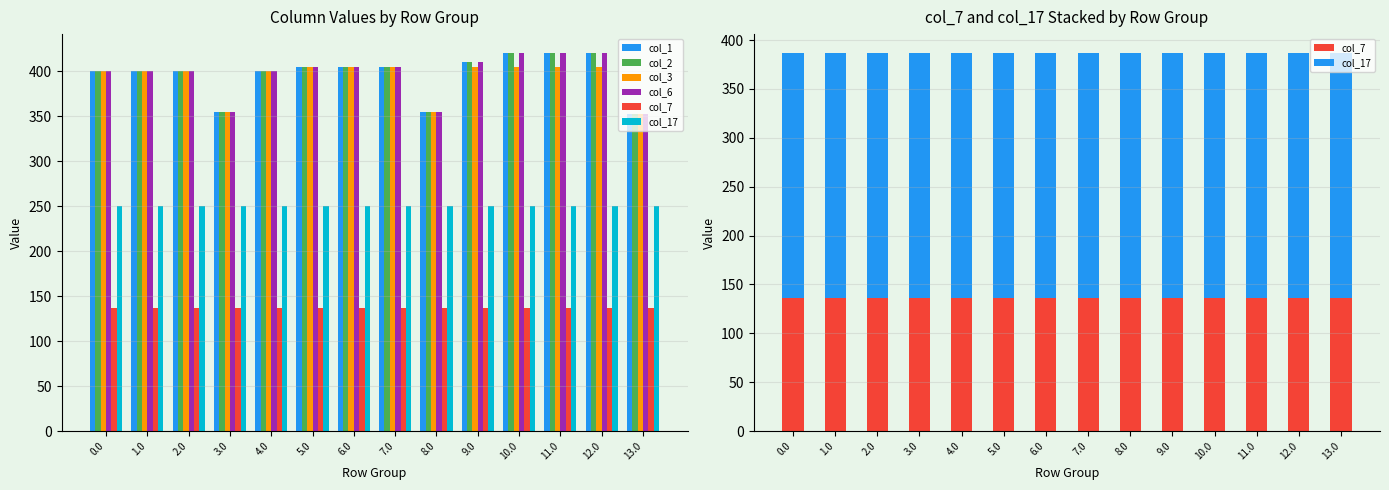

Reading left to right, what are all the values shown in this chart?

col_1: 400.0	400.0	400.0	354.0	400.0	405.0	405.0	405.0	354.0	410.0	420.0	420.0	420.0	352.0
col_2: 400.0	400.0	400.0	354.0	400.0	405.0	405.0	405.0	354.0	410.0	420.0	420.0	420.0	352.0
col_3: 400.0	400.0	400.0	354.0	400.0	404.4	404.4	404.4	354.0	404.4	404.4	404.4	404.4	352.0
col_6: 400.0	400.0	400.0	354.0	400.0	405.0	405.0	405.0	354.0	410.0	420.0	420.0	420.0	352.0
col_7: 136.4	136.4	136.4	136.4	136.4	136.4	136.4	136.4	136.4	136.4	136.4	136.4	136.4	136.4
col_17: 250.3	250.3	250.3	250.3	250.3	250.3	250.3	250.3	250.3	250.3	250.3	250.3	250.3	250.3